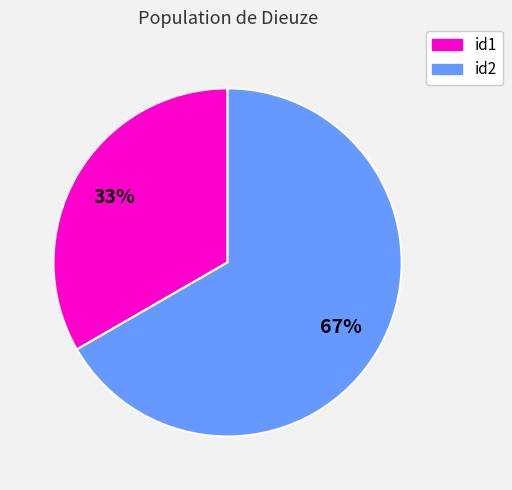

How many segments does this pie chart have?

2